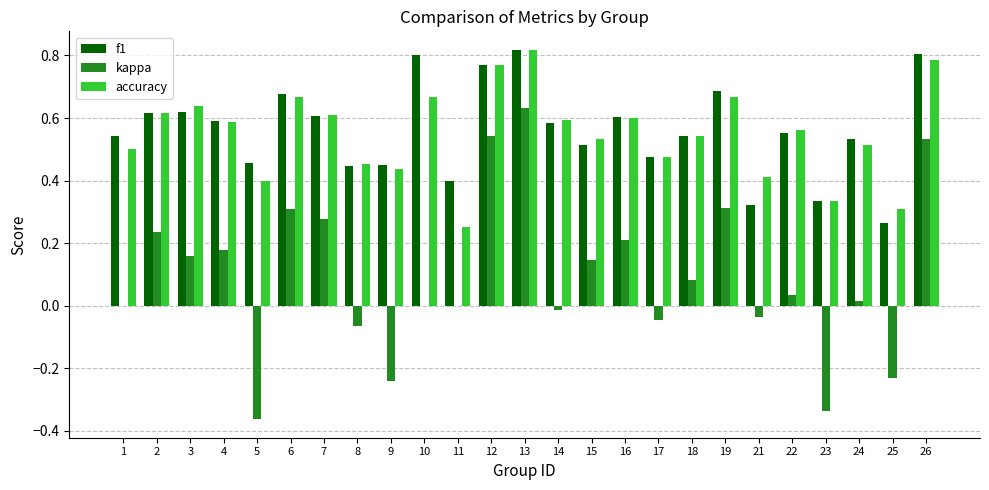

What is the total value across all series at 15?

1.2